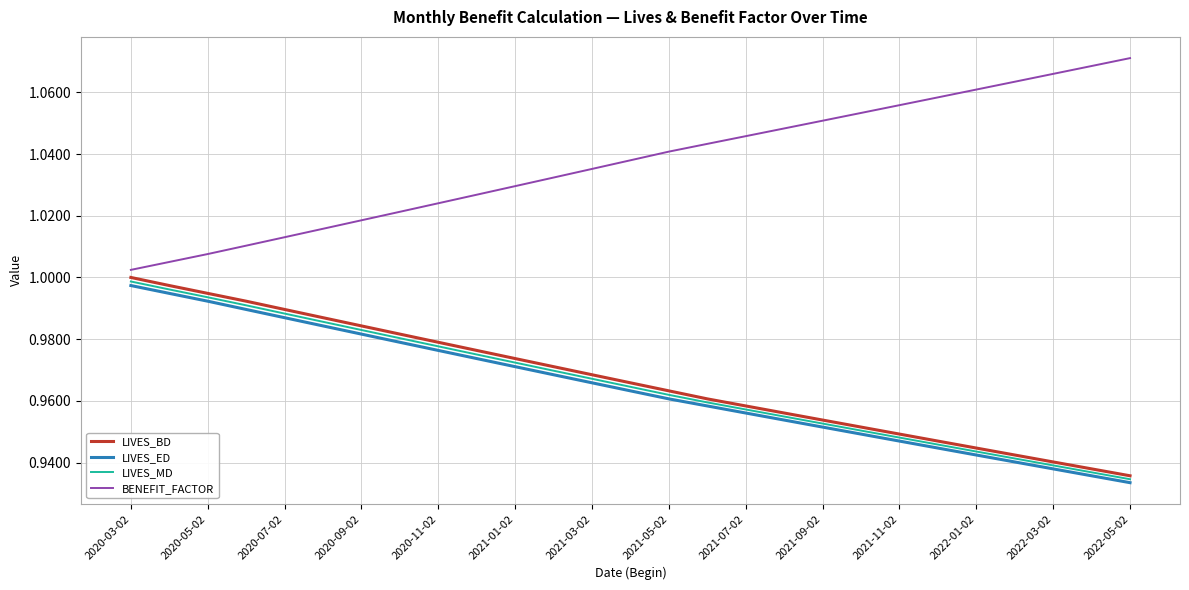

True or false: BENEFIT_FACTOR and LIVES_MD intersect in this chart.

False